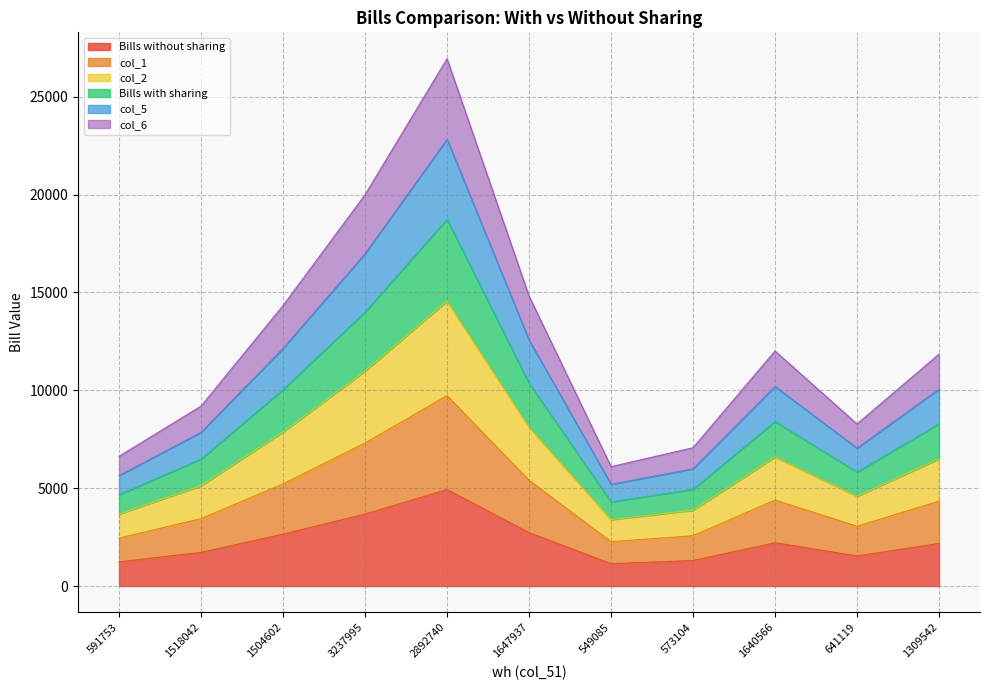

What is the minimum value for Bills without sharing?

1141.7